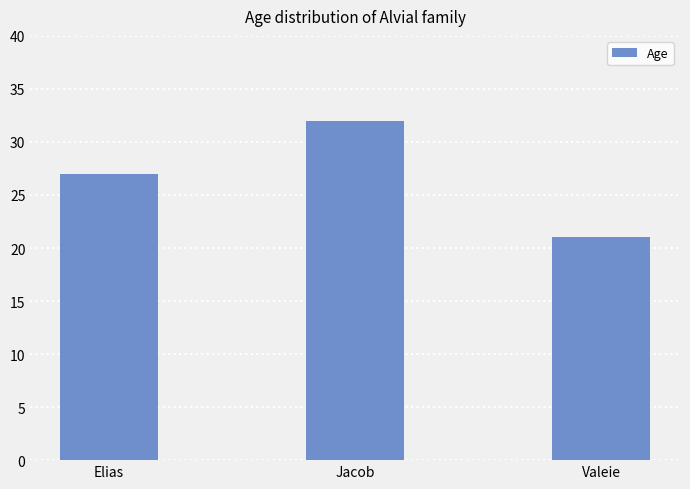

Reading left to right, transcribe all the data shown in this chart.

27	32	21